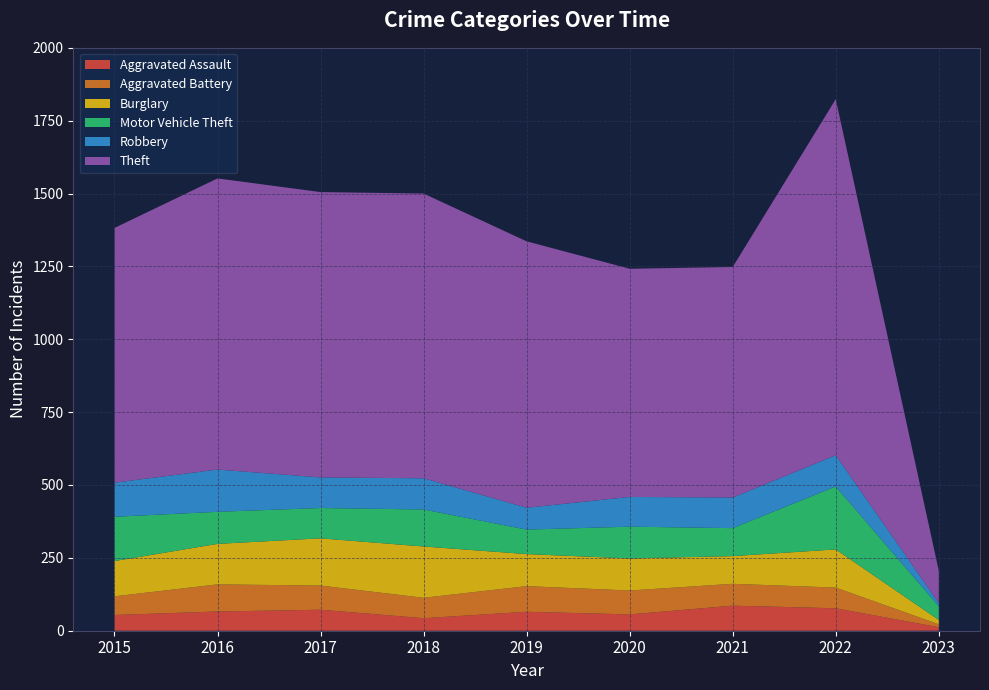

Reading right to left, what are all the values shown in this chart?

Aggravated Assault: 12	77	86	56	65	43	72	66	54
Aggravated Battery: 10	71	75	82	88	70	83	93	64
Burglary: 15	131	95	110	110	176	162	139	121
Motor Vehicle Theft: 47	216	96	109	84	127	104	110	152
Robbery: 11	107	105	102	75	107	105	145	117
Theft: 111	1222	791	783	914	977	979	999	874